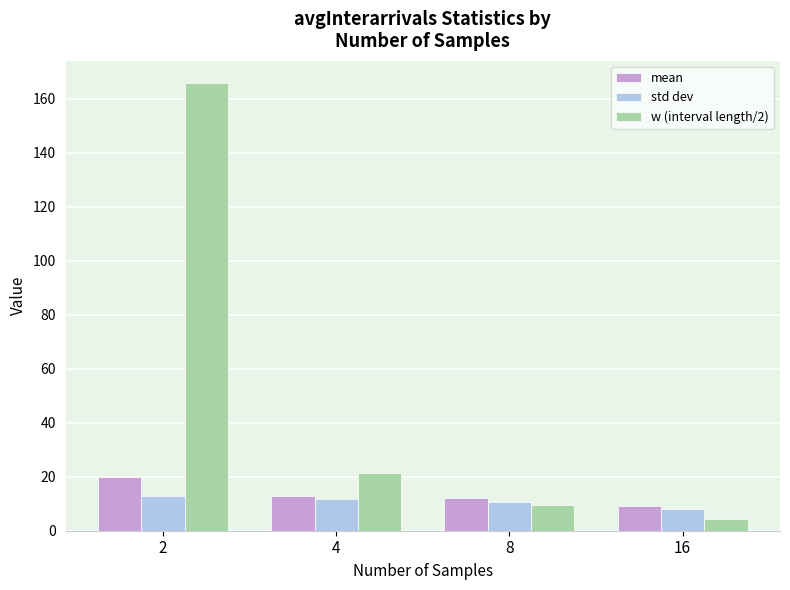

What are all the series names shown in the legend?

mean, std dev, w (interval length/2)